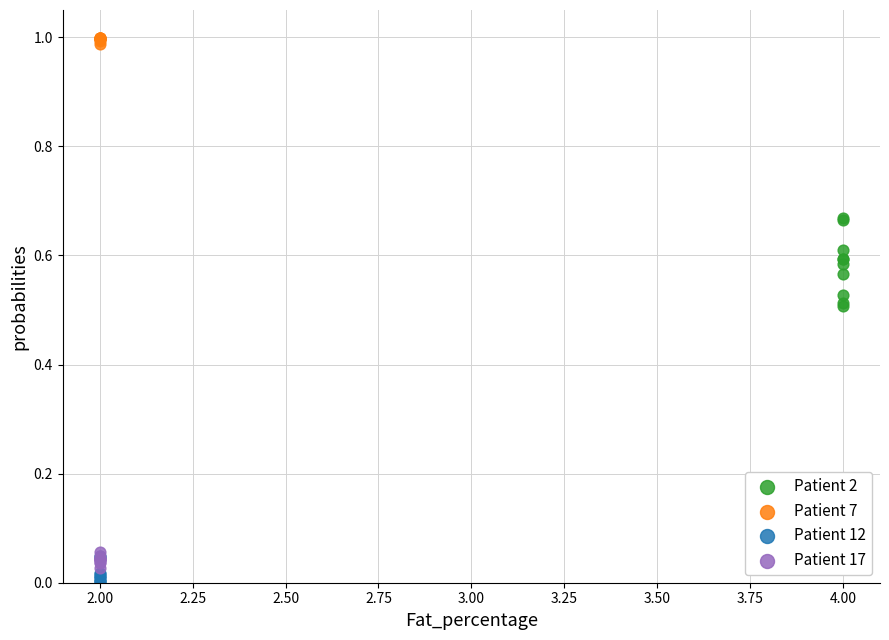

What are all the series names shown in the legend?

Patient 2, Patient 7, Patient 12, Patient 17